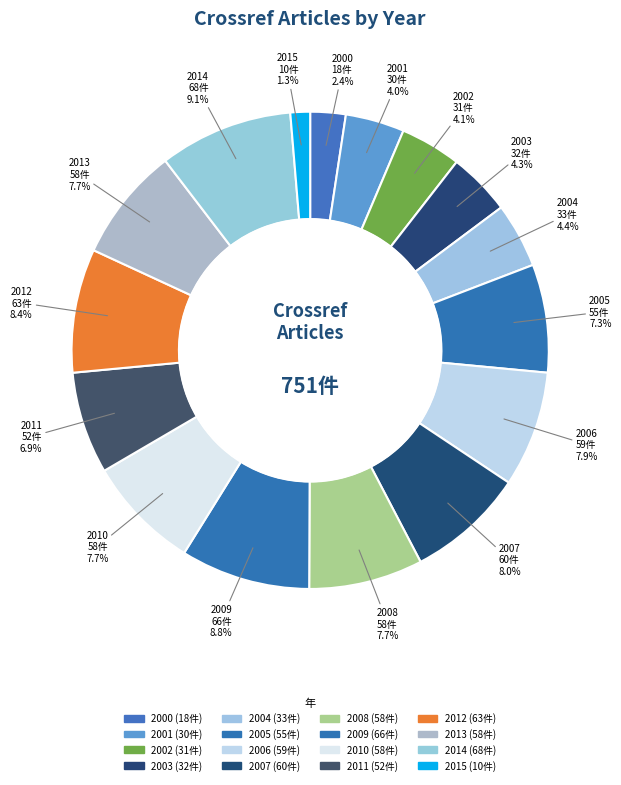

To the nearest percent, what is the average slice percentage?

6%